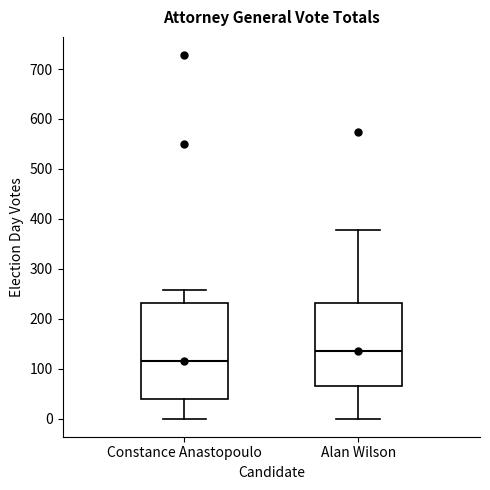

Which box has the lowest median line?

Constance Anastopoulo